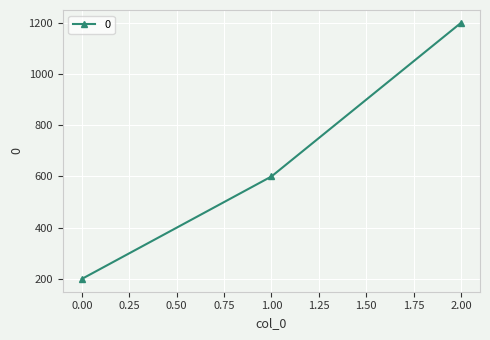

At which category does the chart reach its peak across all series?

2.00